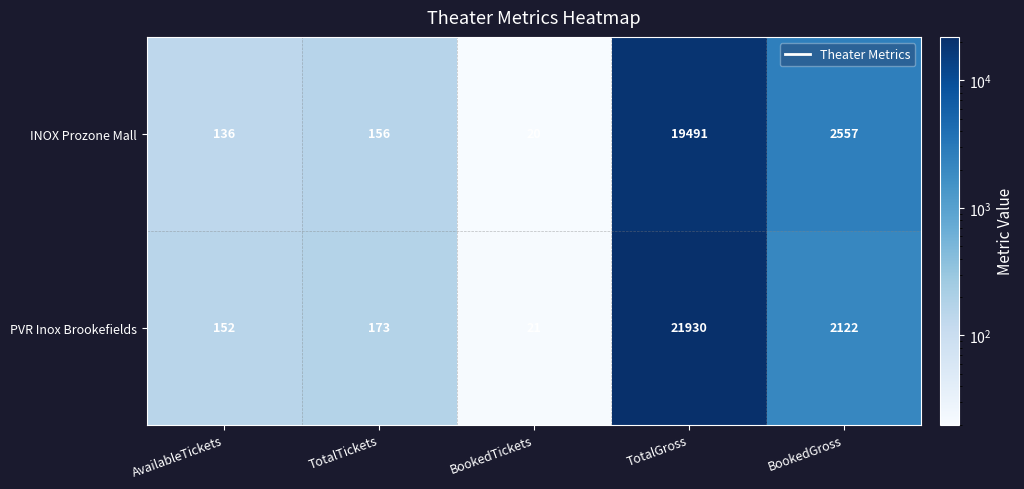

What is the difference between the maximum and minimum values in the INOX Prozone Mall series?

19471